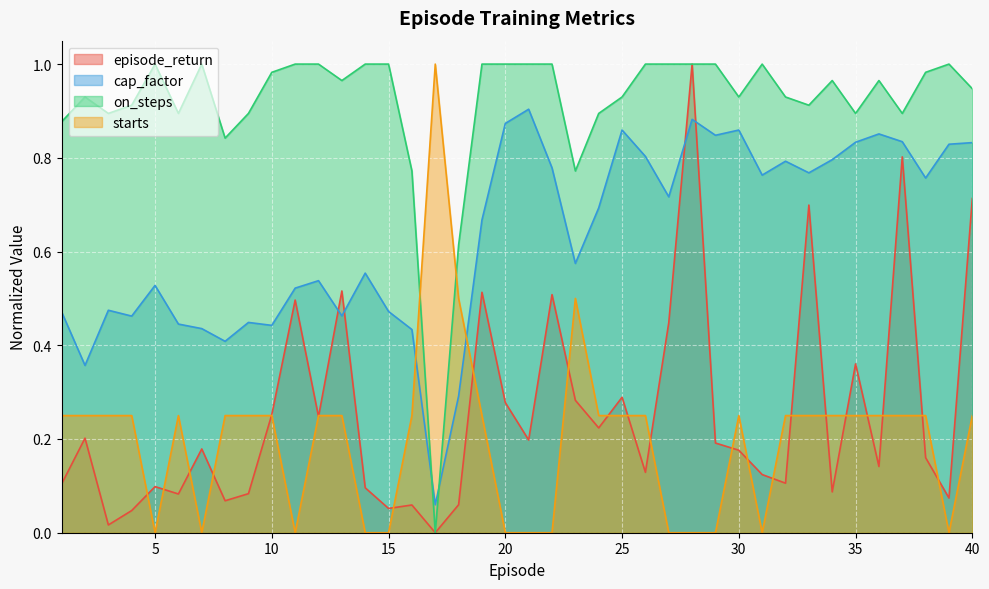

Where is the first local maximum for cap_factor?

3